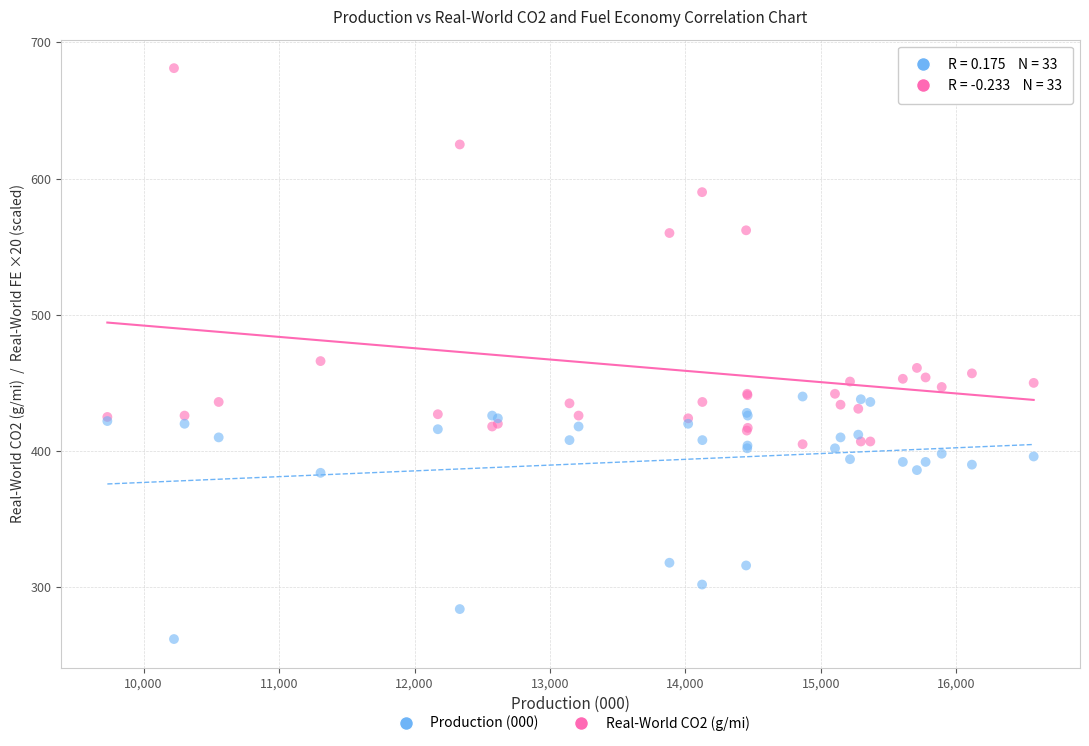

Across all series, what Y value is closest to 471?

466